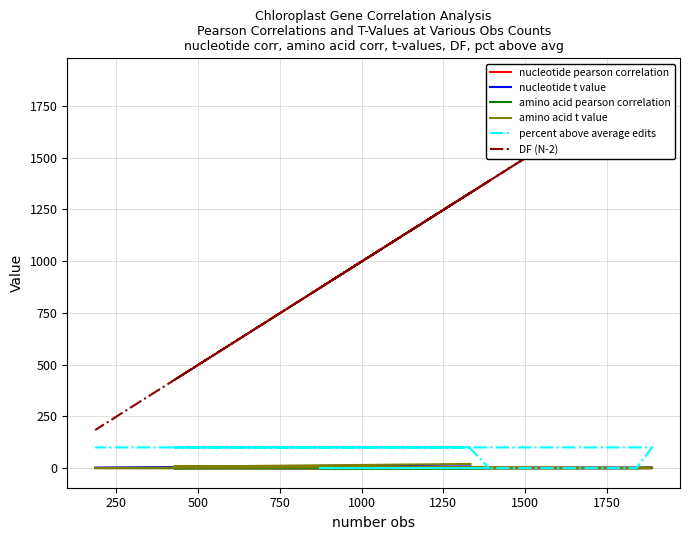

How many distinct data groups are displayed?

6